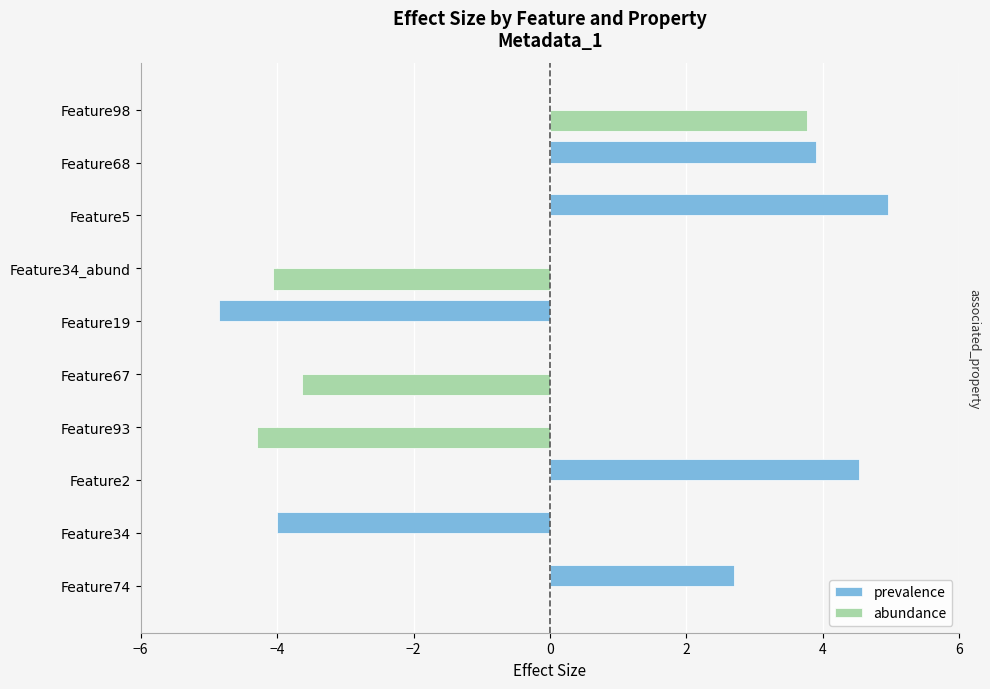

Read the prevalence value at Feature2.

4.5